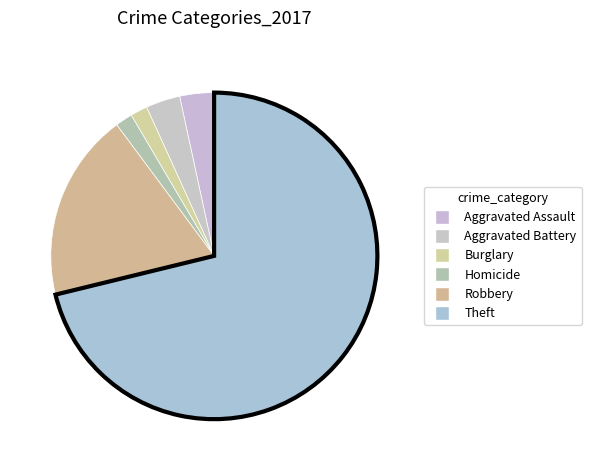

Count the number of slices in the pie.

6